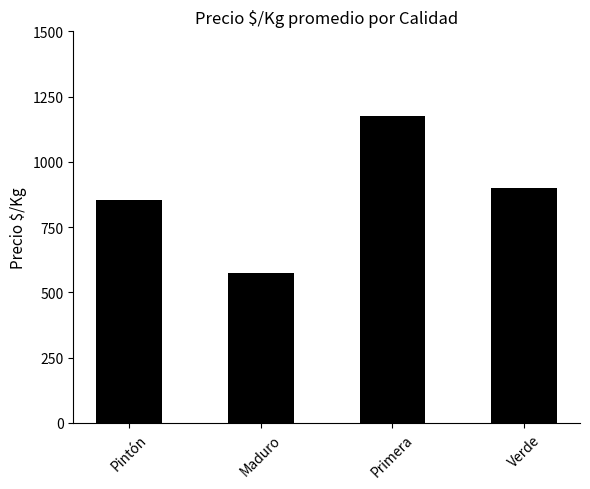

How many bars are there in total?

4